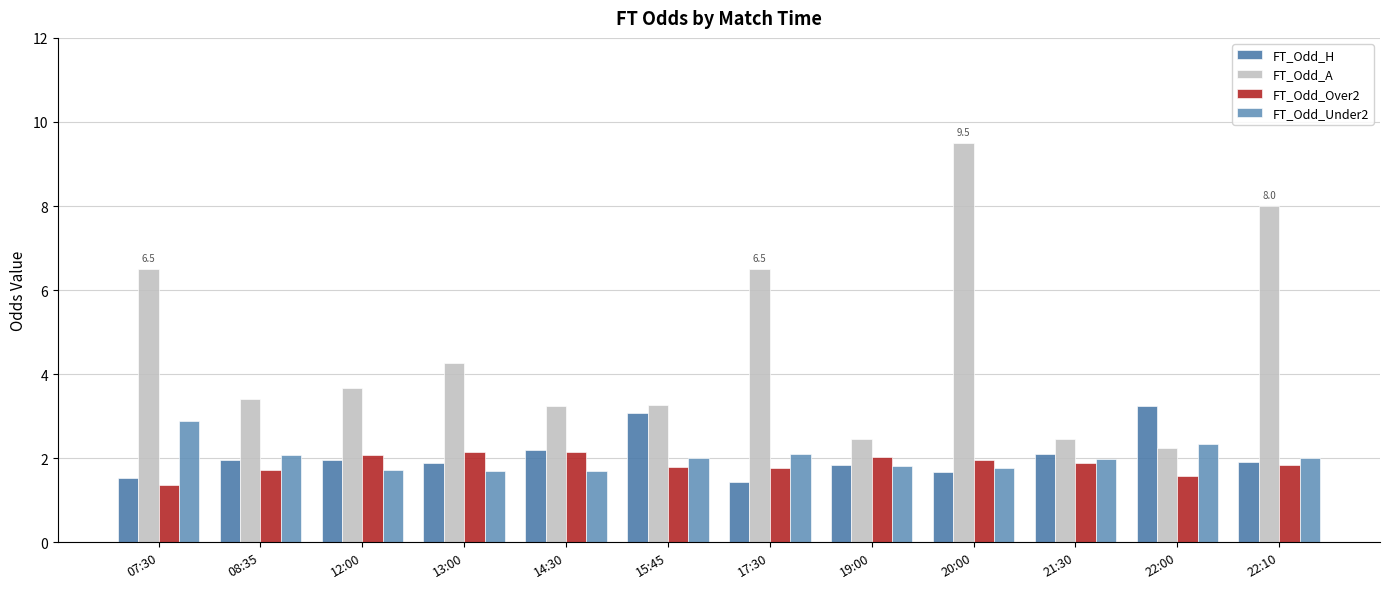

Are the bars grouped side by side (vs. stacked)?

Yes